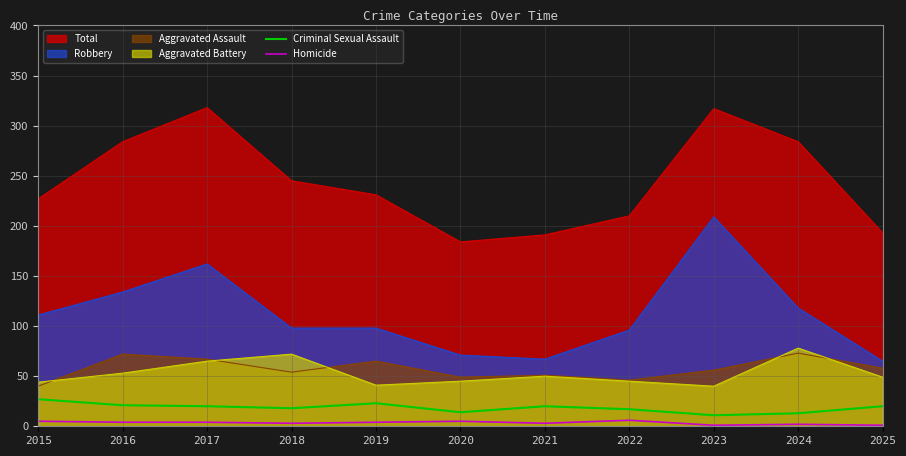

True or false: Criminal Sexual Assault and Homicide cross at least once.

False